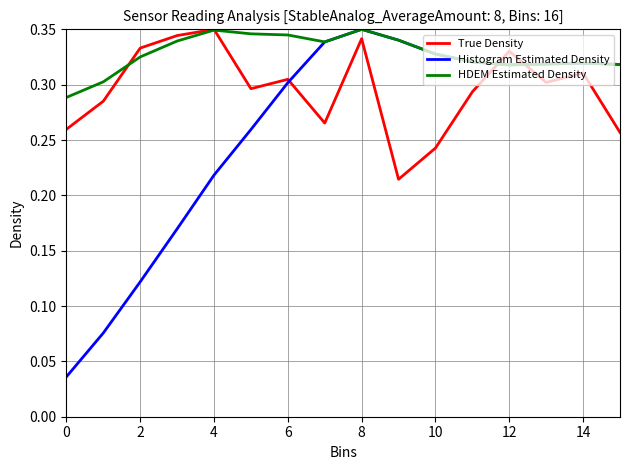

Which series has the largest range (max minus min)?

Histogram Estimated Density